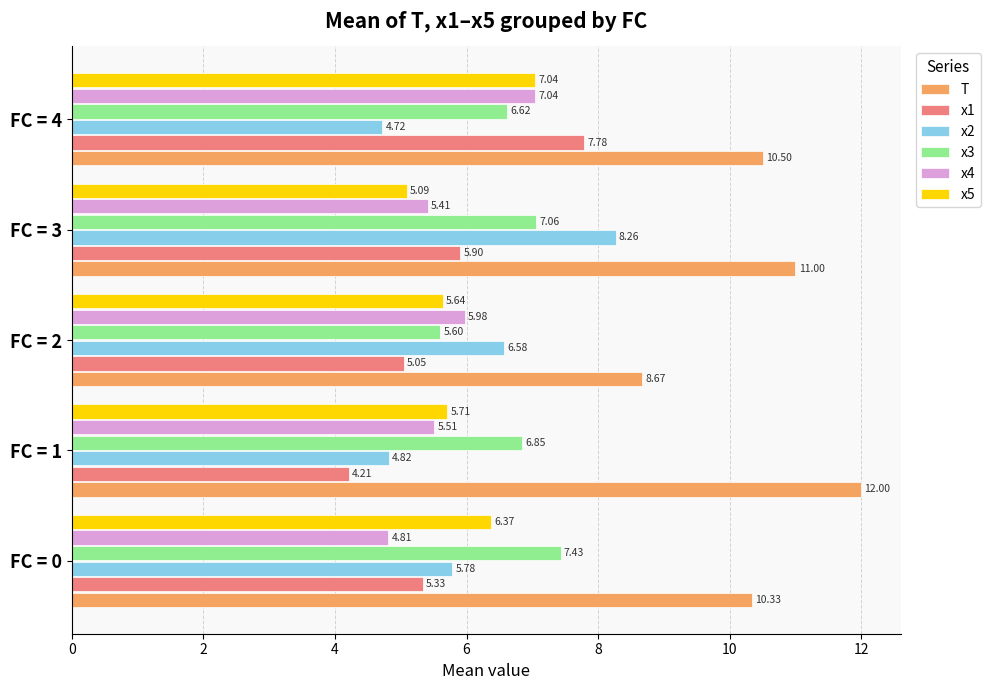

How many data points in x2 are above 5?

3